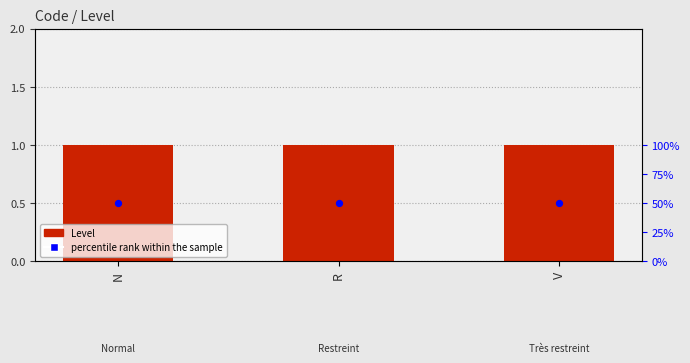

At which category is the sum across all series the highest?

N